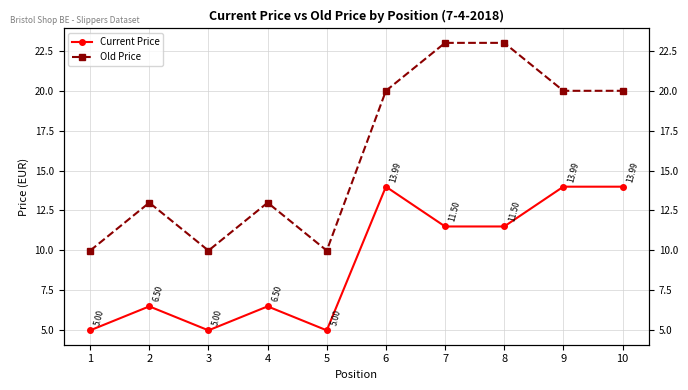

True or false: Old Price and Current Price cross at least once.

False